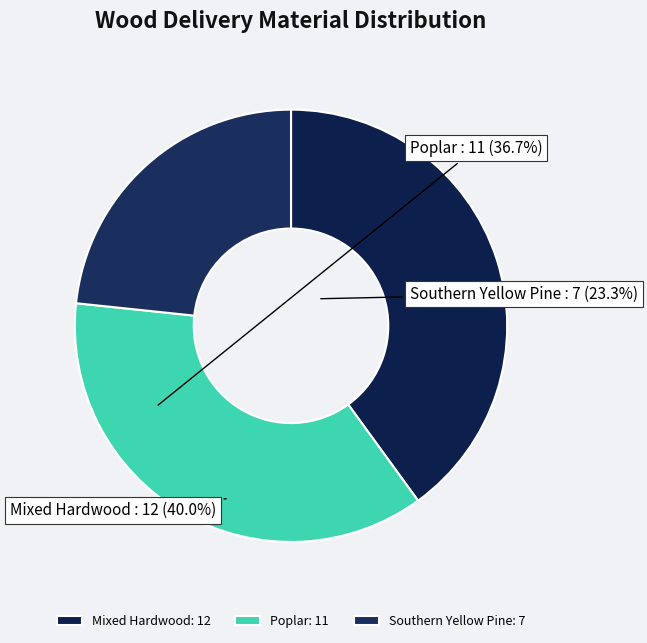

Count the number of slices in the pie.

3